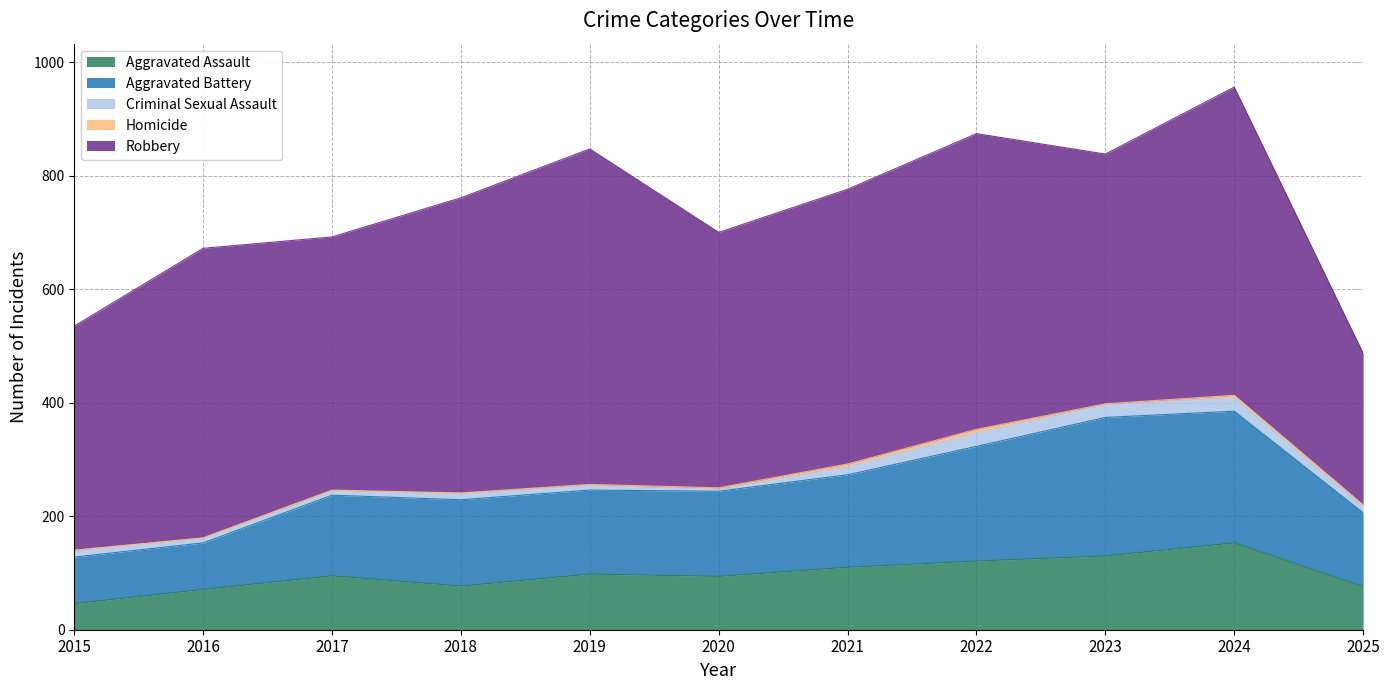

List the series in order of their peak value, lowest first.

Homicide, Criminal Sexual Assault, Aggravated Assault, Aggravated Battery, Robbery